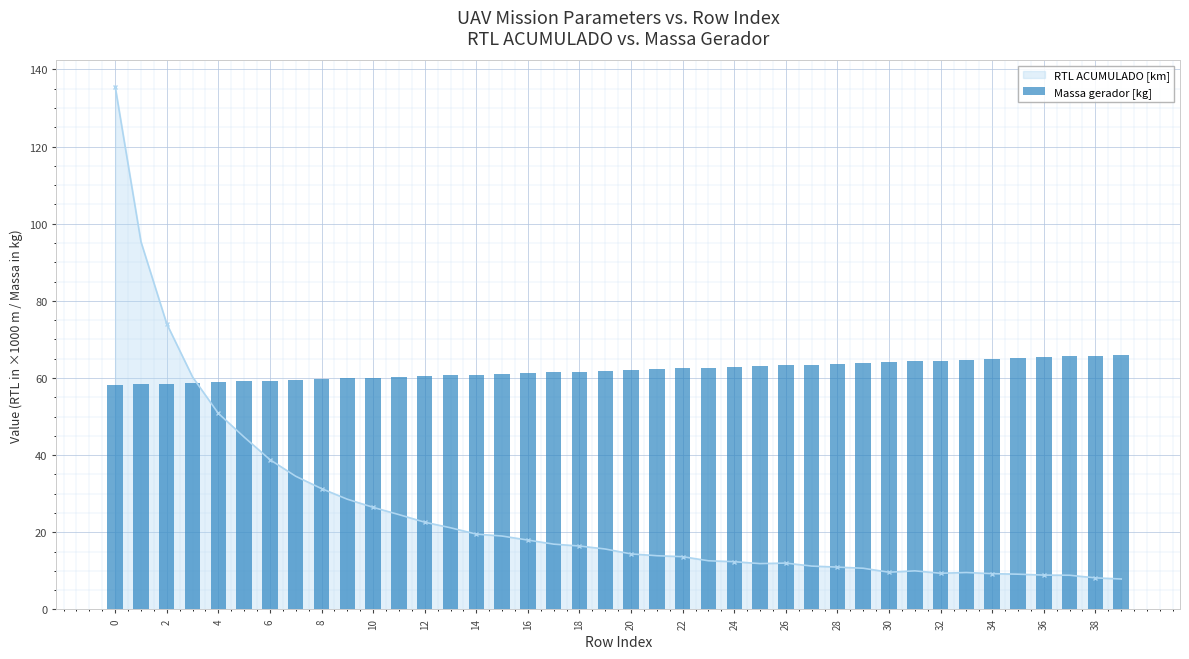

What is the minimum value for RTL ACUMULADO [km]?

7.9